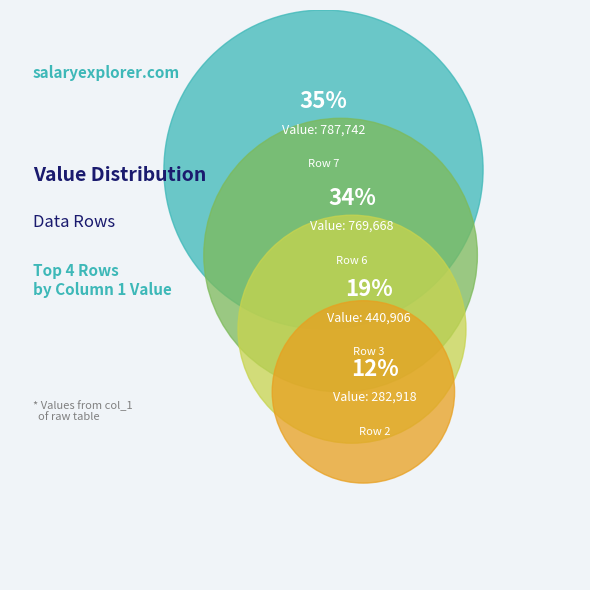

Is Row 6 the majority of the pie?

No